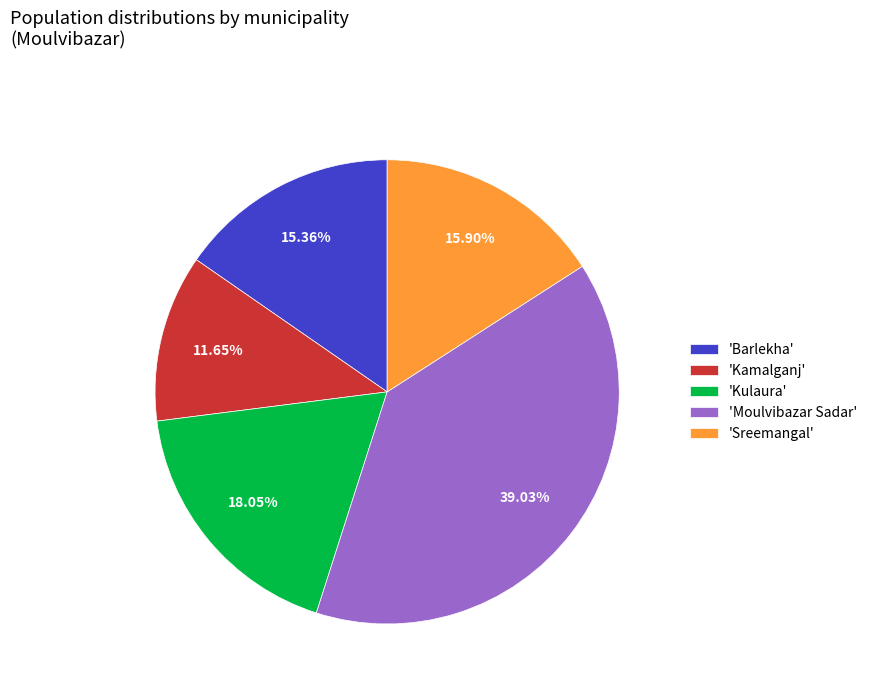

Does 'Barlekha' account for over 50% of the chart?

No